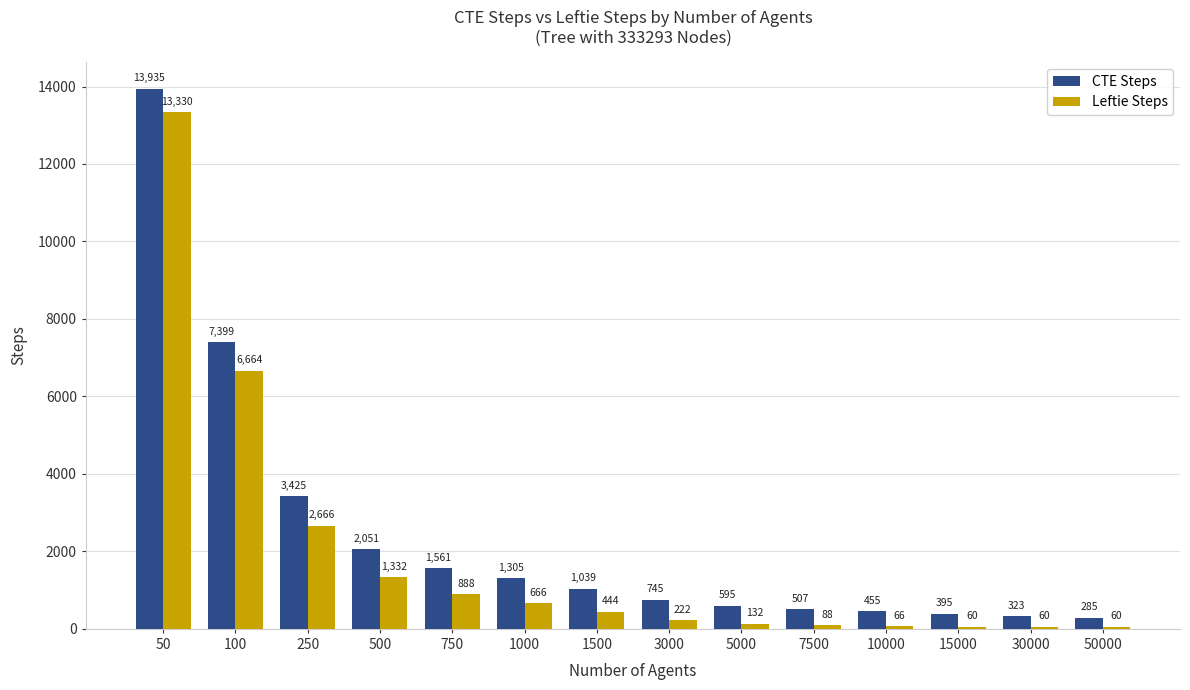

What is the average value of the CTE Steps series?

2430